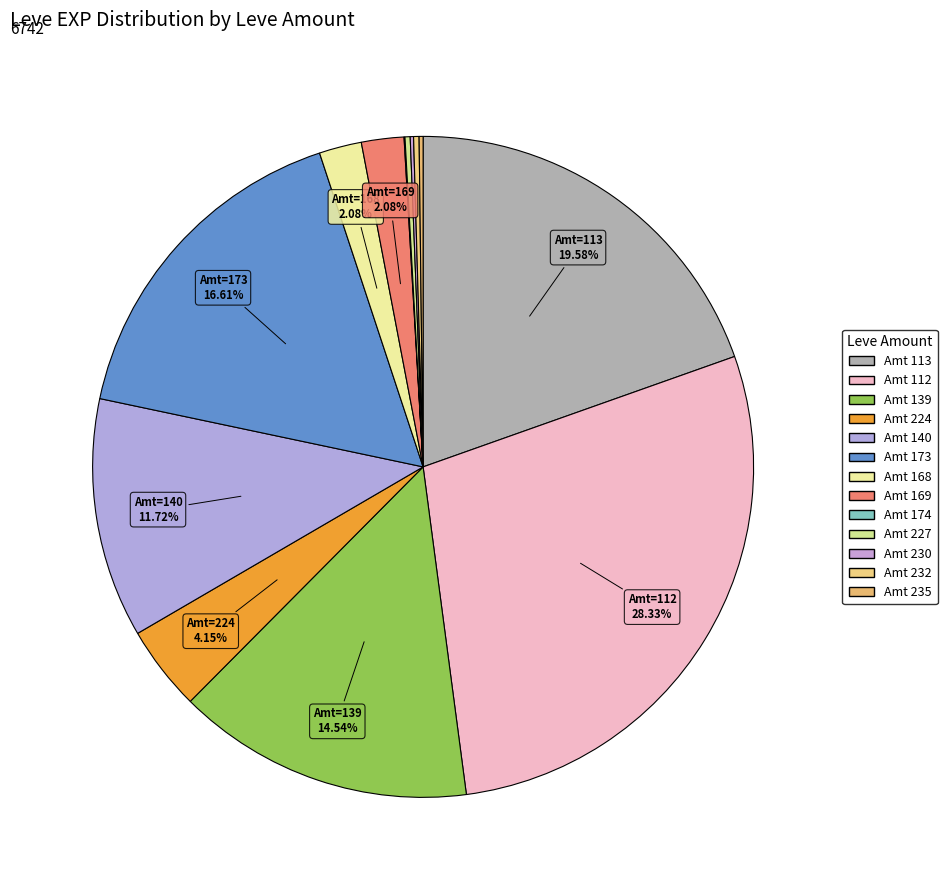

What is the smallest slice in the pie chart?

235